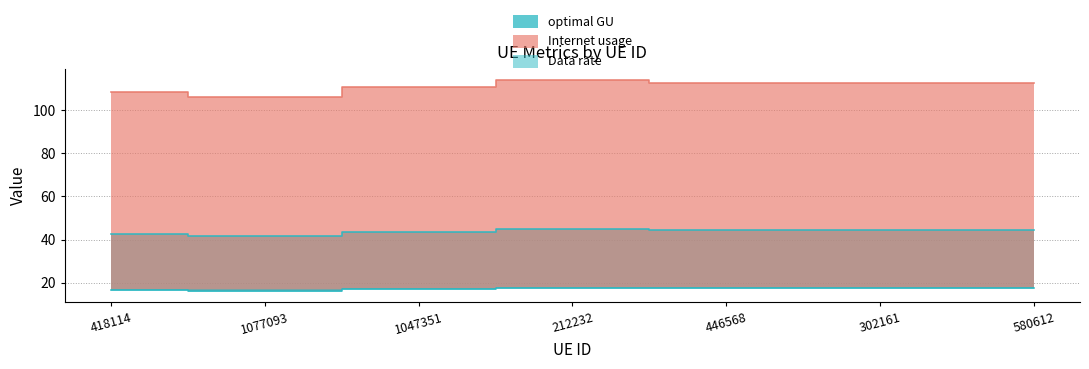

In Data rate, how many points are higher than both neighbors (excluding endpoints)?

1